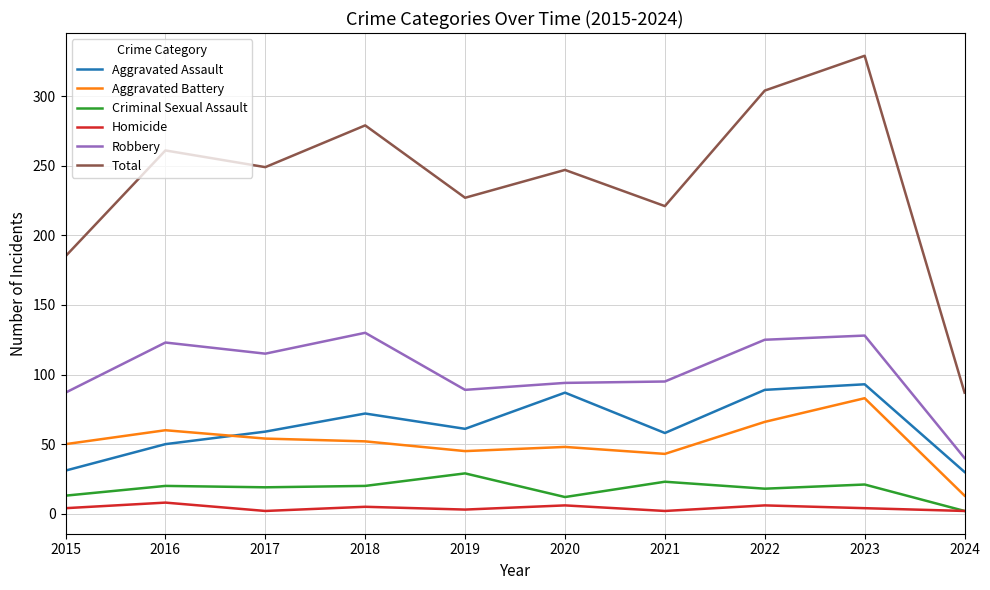

What is the greatest value displayed?

329